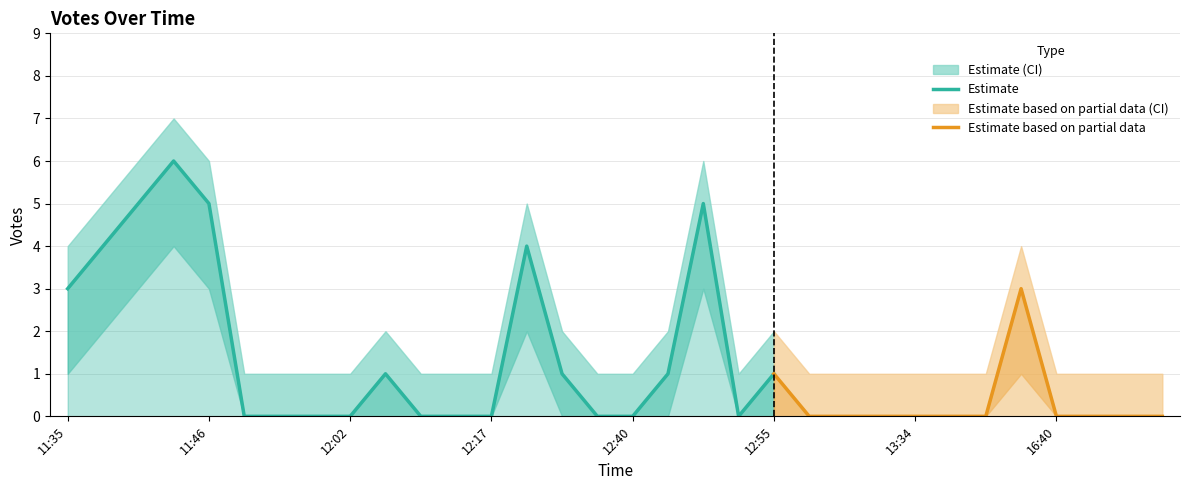

At which category does Votes_lower reach its first local peak?

11:45